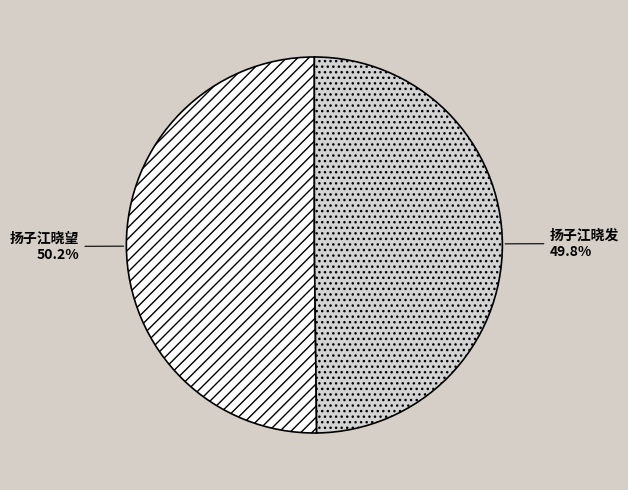

Is there any slice that represents more than half of the pie?

Yes